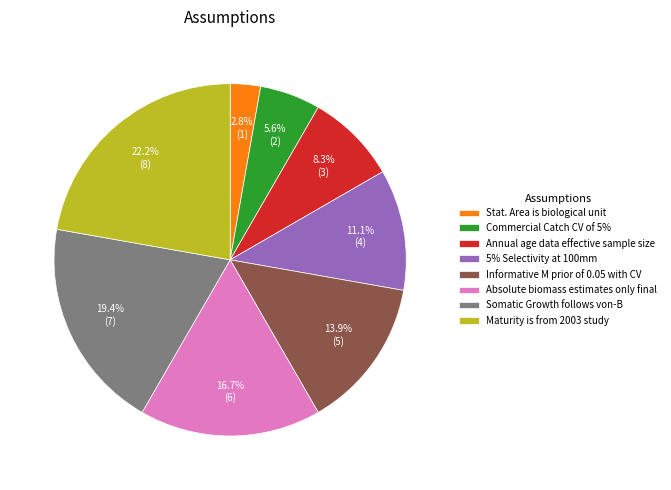

What is the ratio of the value at 5% Selectivity at 100mm to the value at Somatic Growth follows von-B?

0.6